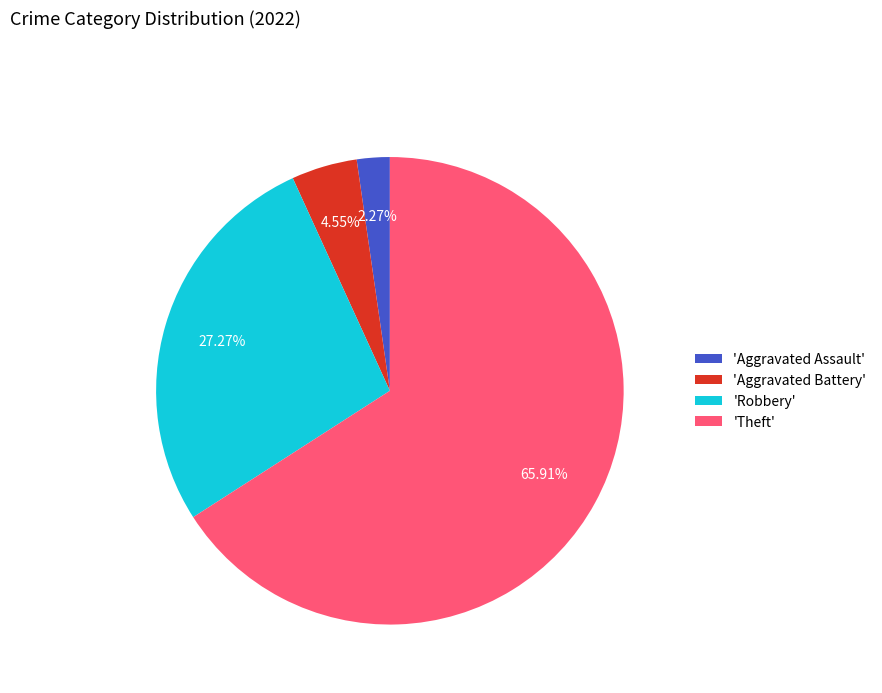

Rank the categories by value from lowest to highest.

'Aggravated Assault', 'Aggravated Battery', 'Robbery', 'Theft'